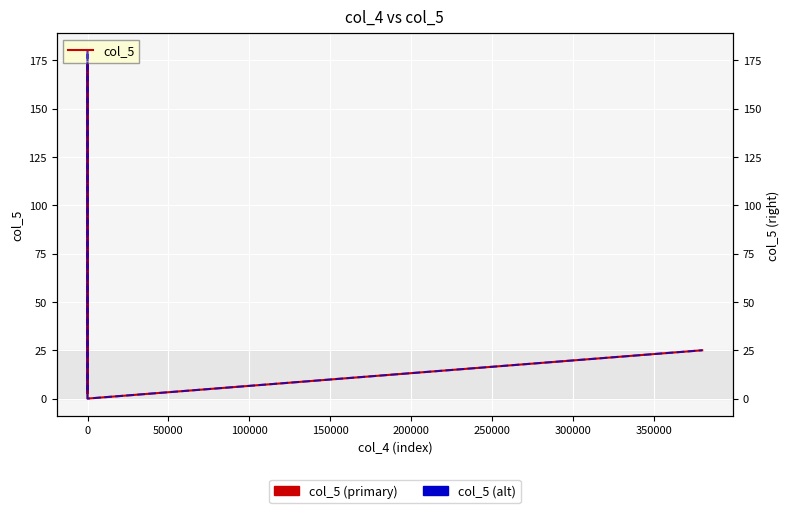

What is the greatest value displayed?

180